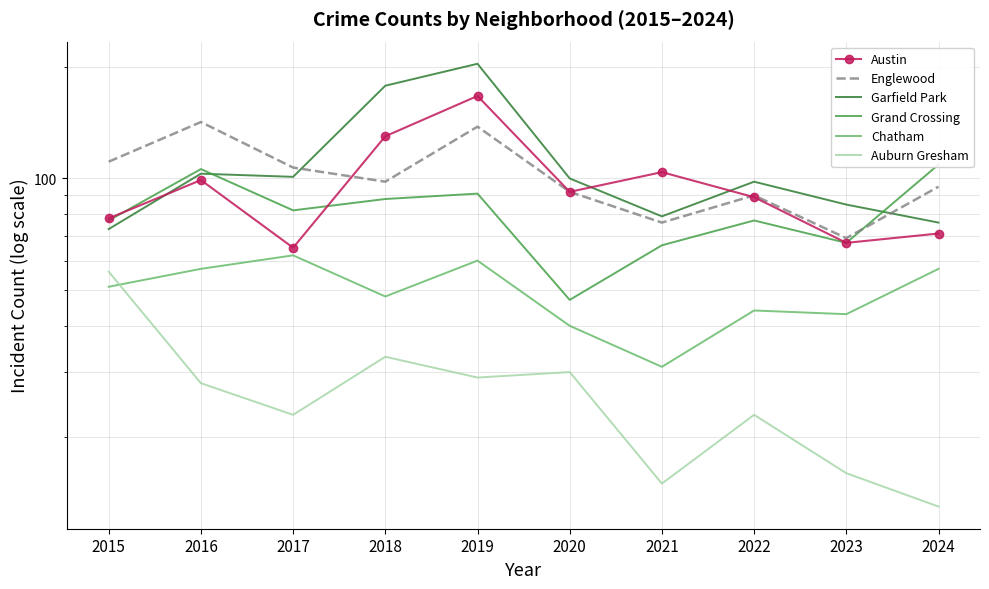

What value does the Garfield Park series have at 2021?

79